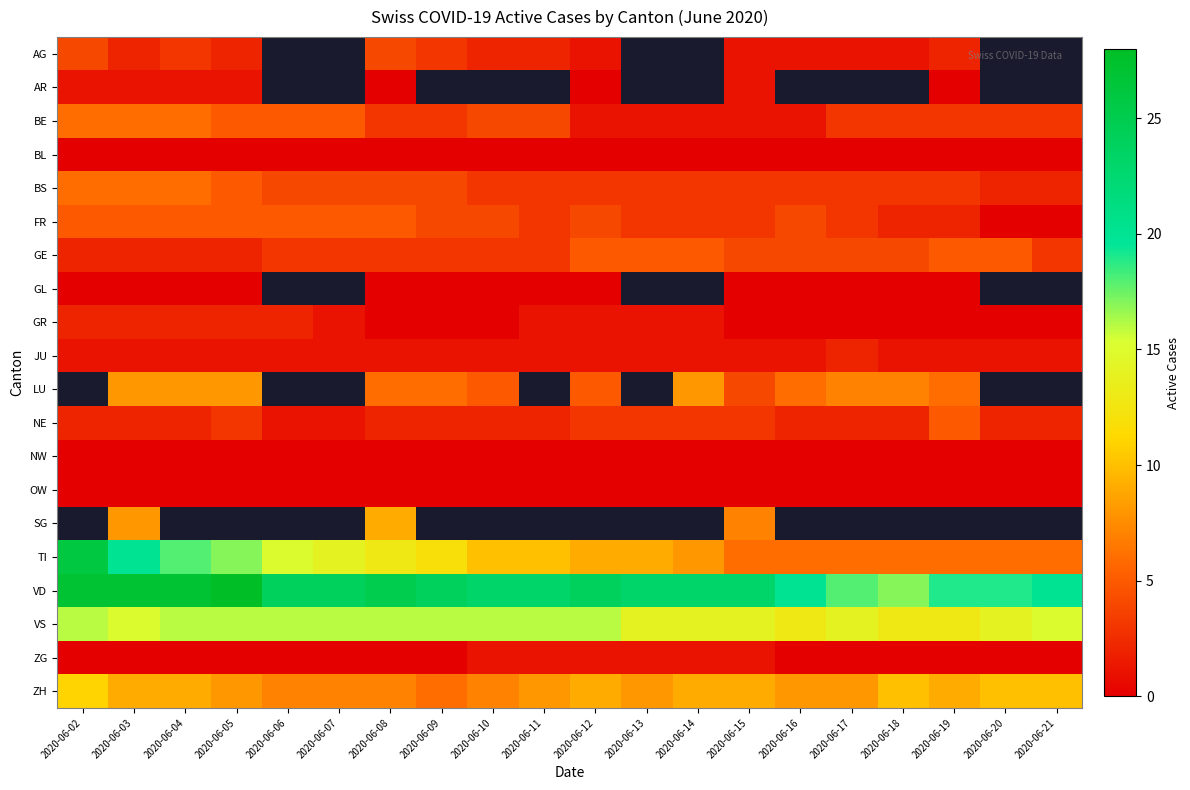

How many categories are shown in the chart?

20